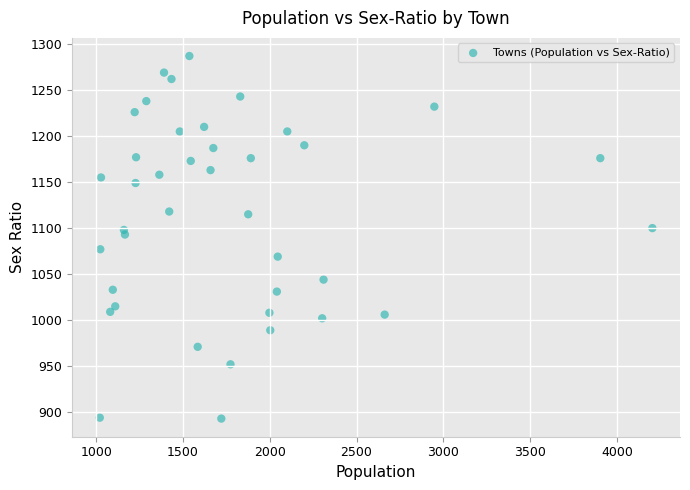

What is the range of X values (max minus min)?

3183